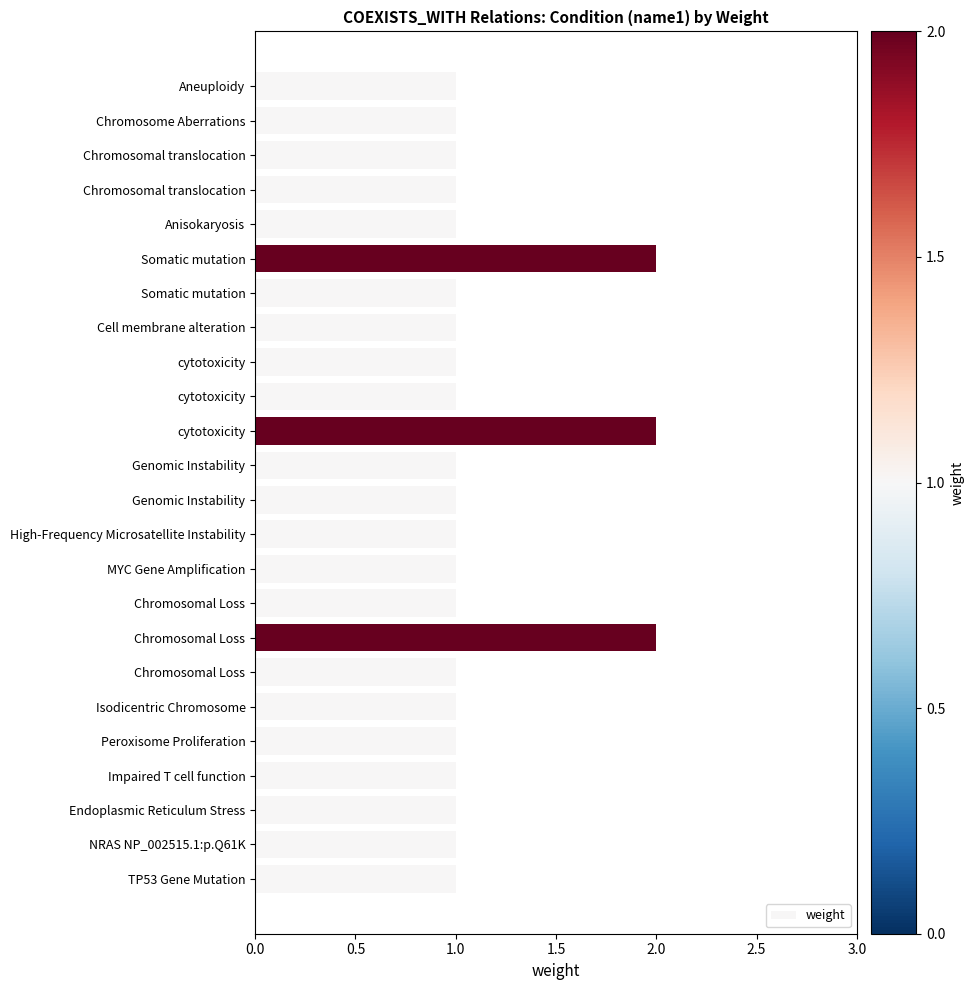

How many categories are shown in the chart?

24